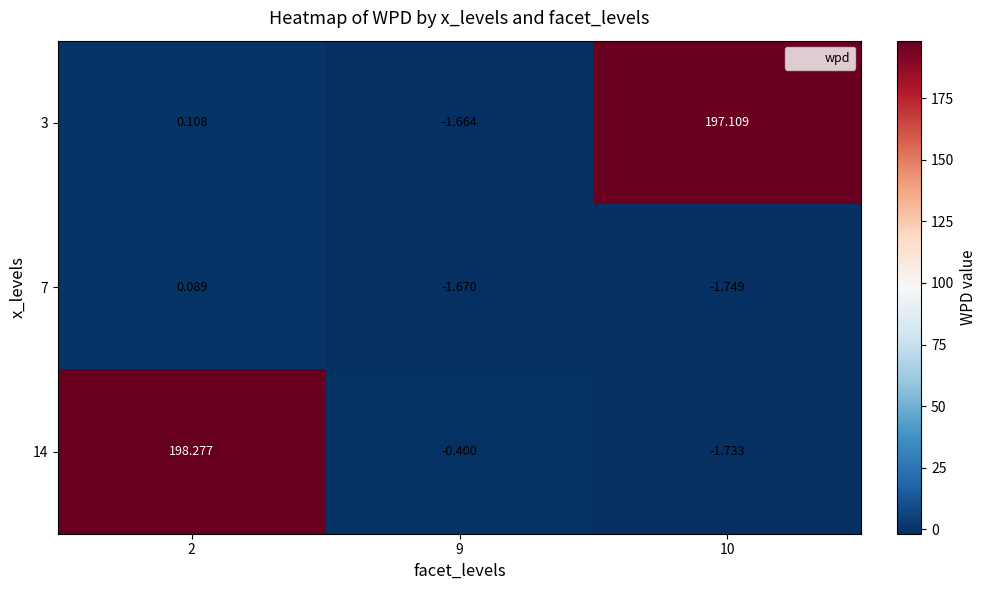

List the series in order of their peak value, highest first.

14, 3, 7